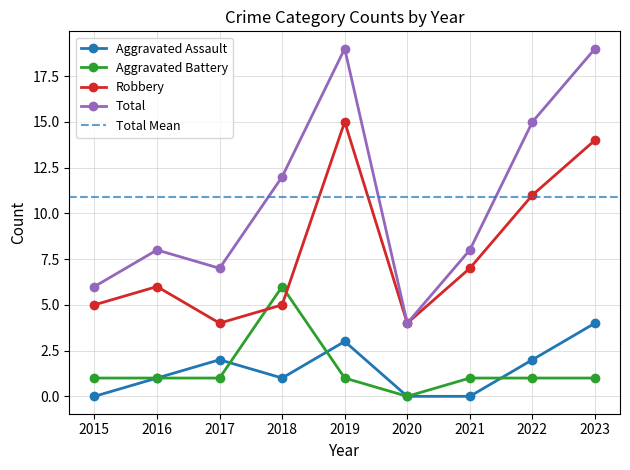

Is the value of Robbery at 2017 greater than the value of Total at 2022?

No